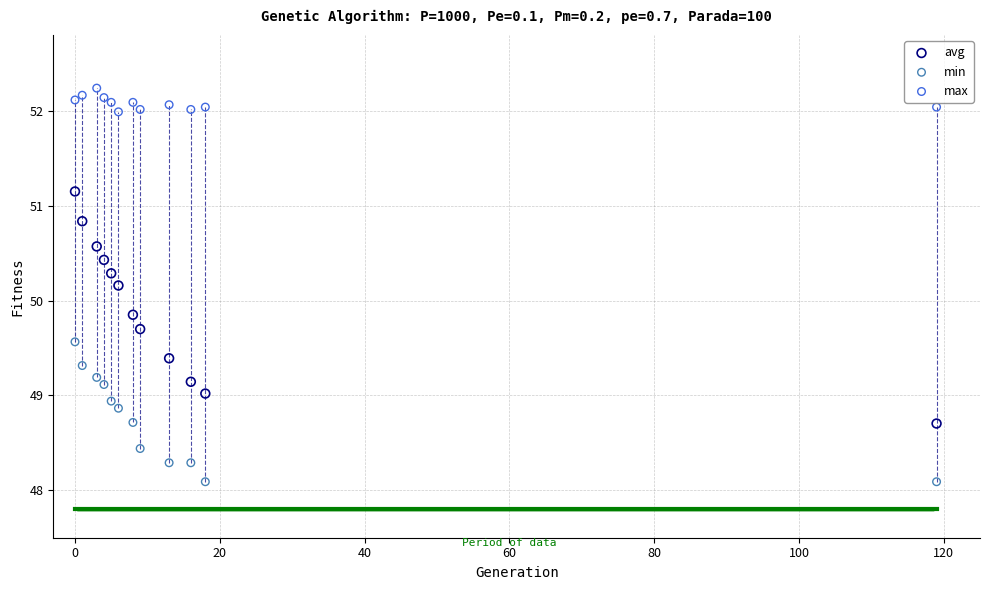

Which series has the widest spread of Y values?

avg